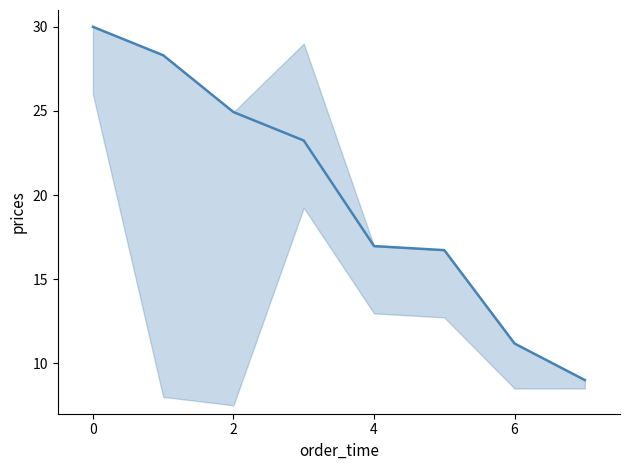

Which category has the lowest value across all series?

7